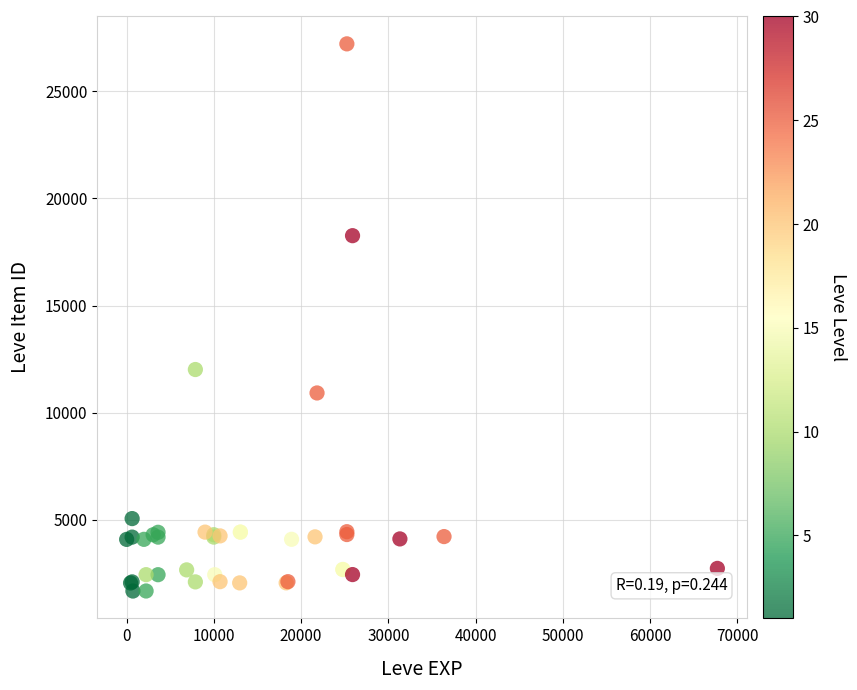

What Y value in the scatter plot is closest to 14448?

12018